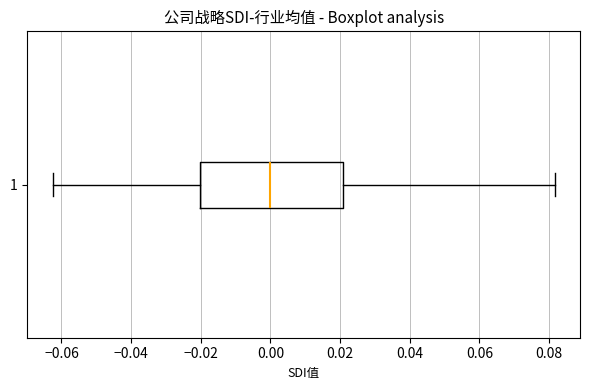

Transcribe this box plot: give where the median line is, the range the box spans, and where the two whiskers end, as read against the x-axis. The values are not printed on the chart, so give them approximately, as read against the axis.

median 0.000, box -0.020 to 0.020, whiskers -0.062 to 0.082